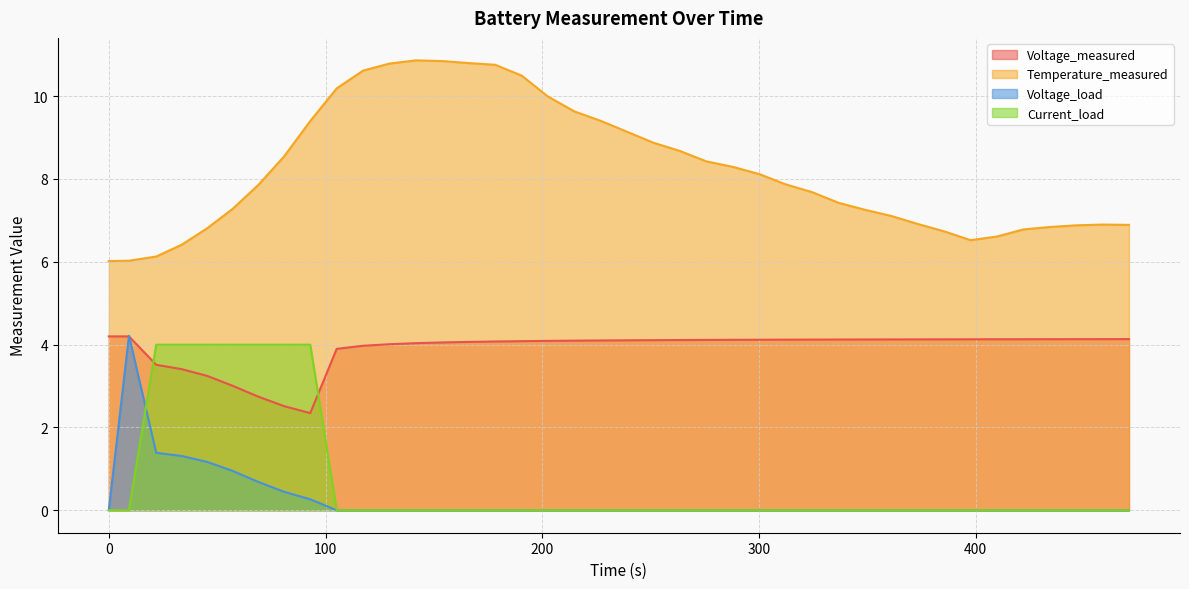

True or false: Temperature_measured and Voltage_measured intersect in this chart.

False